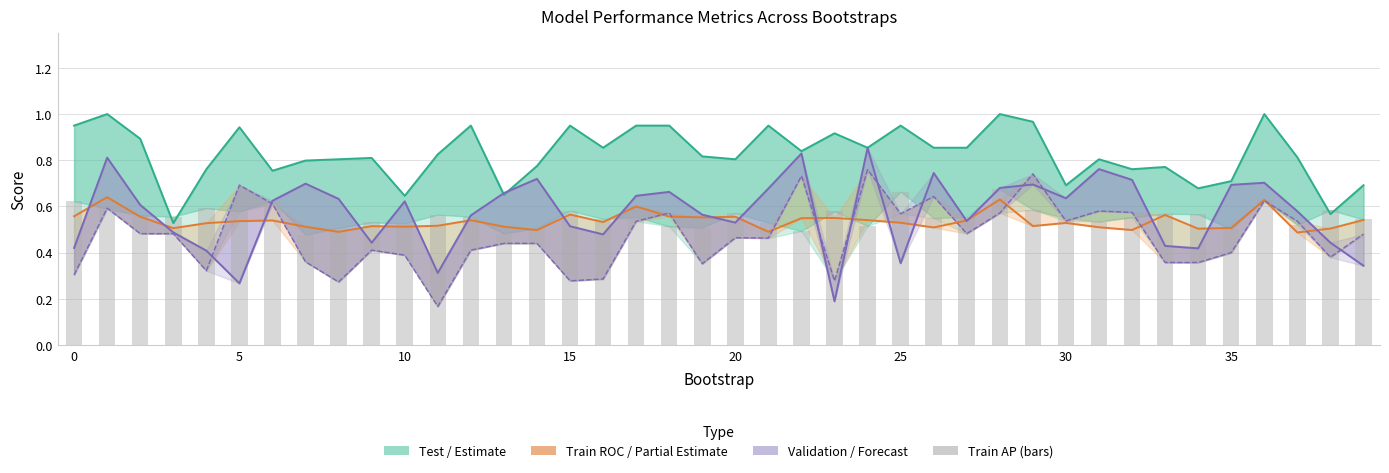

Which series has the largest range (max minus min)?

validation_average_precision